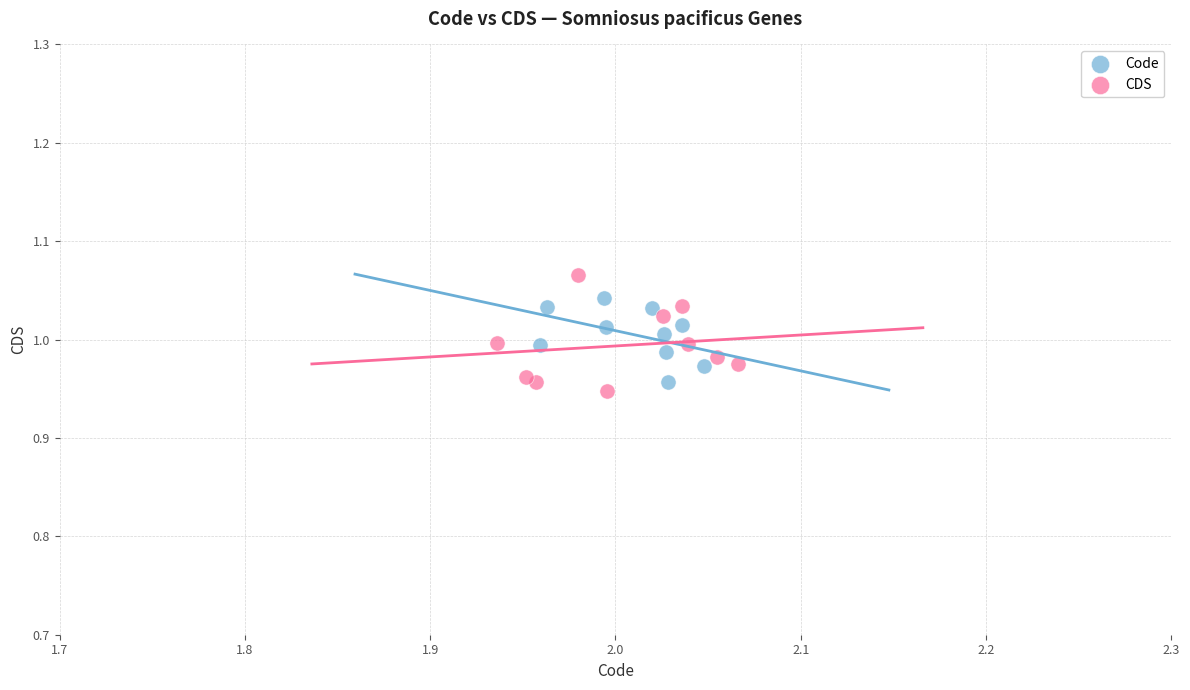

Which series has the widest spread of Y values?

CDS